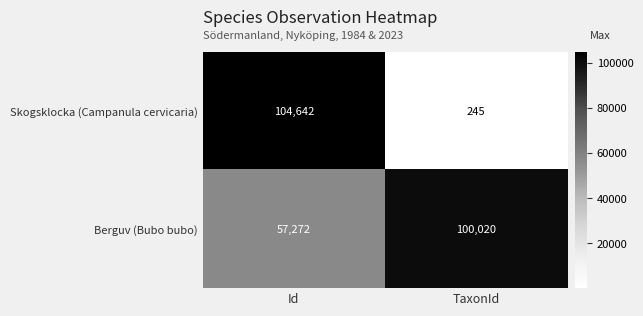

At which label is Skogsklocka (Campanula cervicaria) closest to 52443?

TaxonId